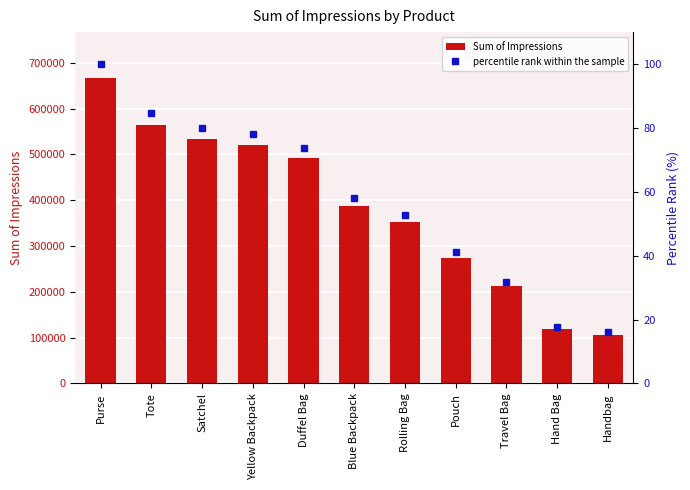

At which label does Sum of Impressions reach its minimum?

Handbag